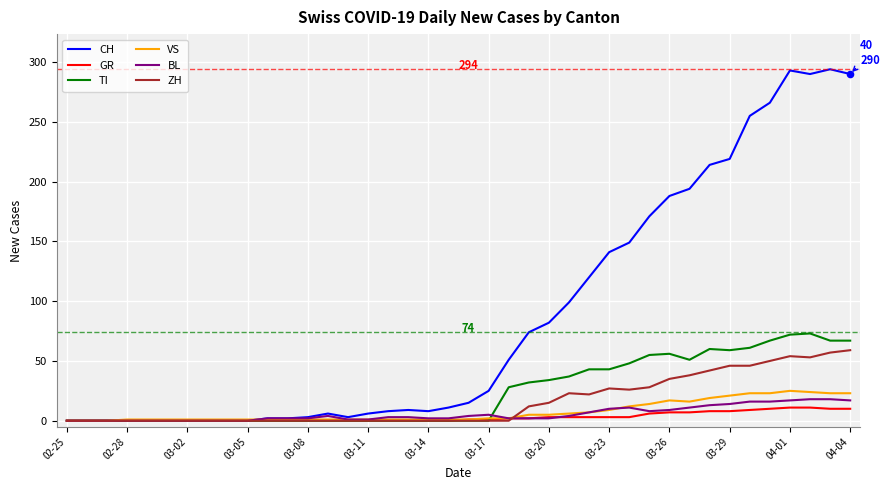

At how many categories does at least one series exceed 35?

18